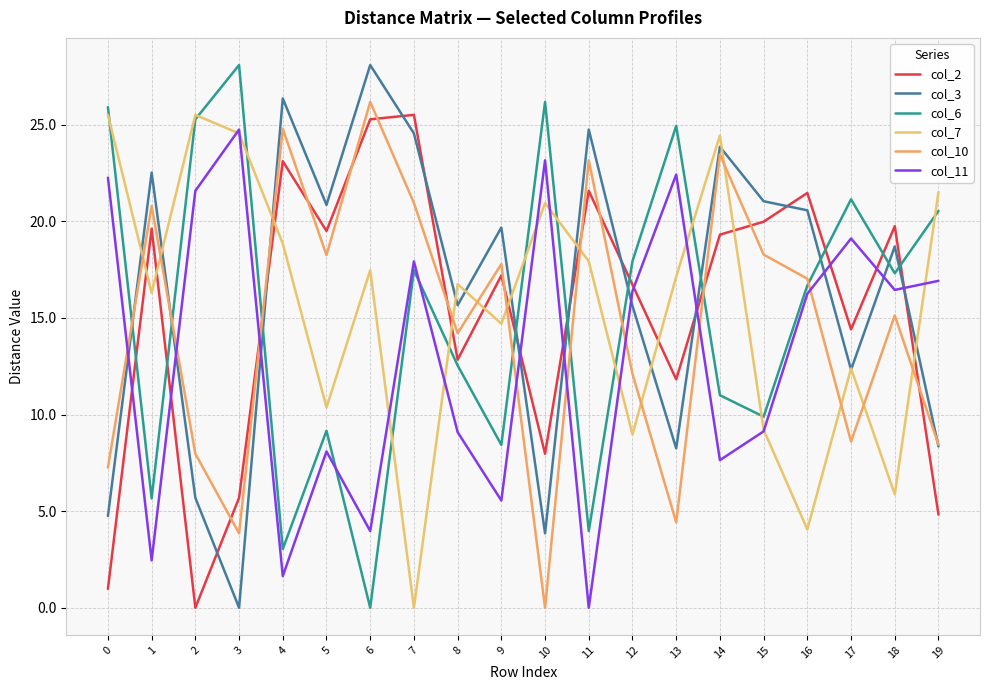

After their last crossing, which series has the higher values: col_10 or col_11?

col_11